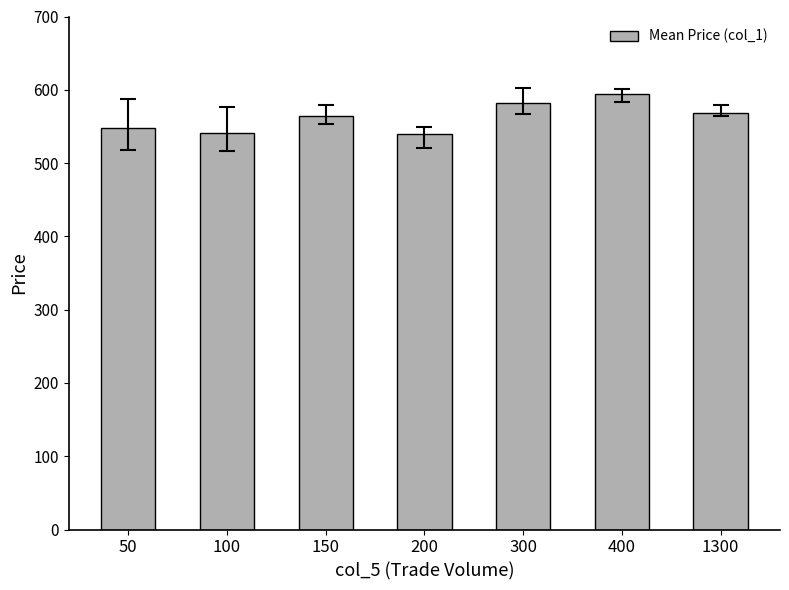

What is the value of the 5th bar from the left?

582.0